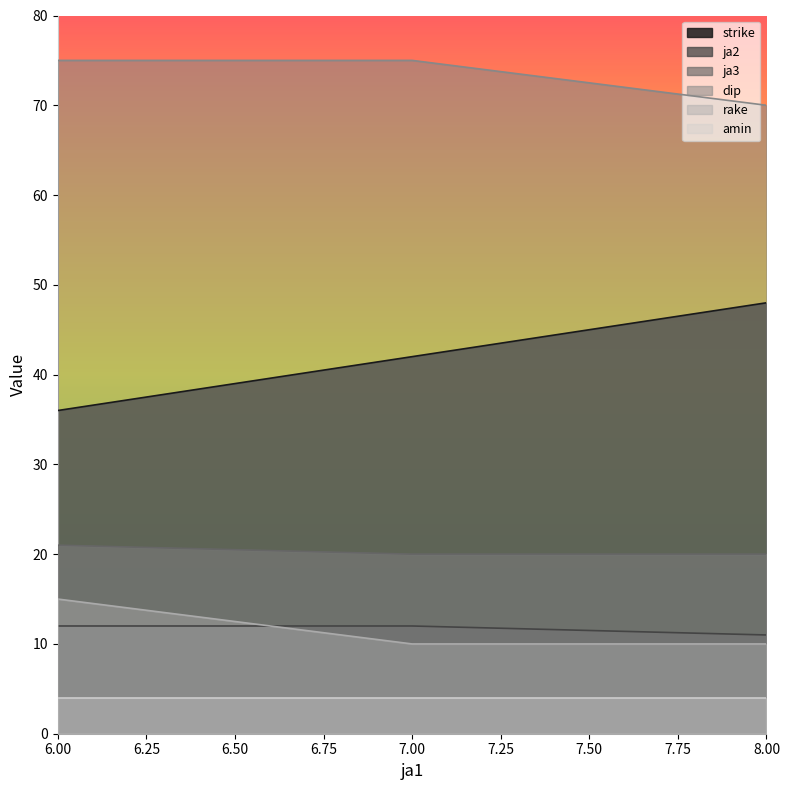

Is the value of ja3 at 8 greater than the value of rake at 8?

Yes